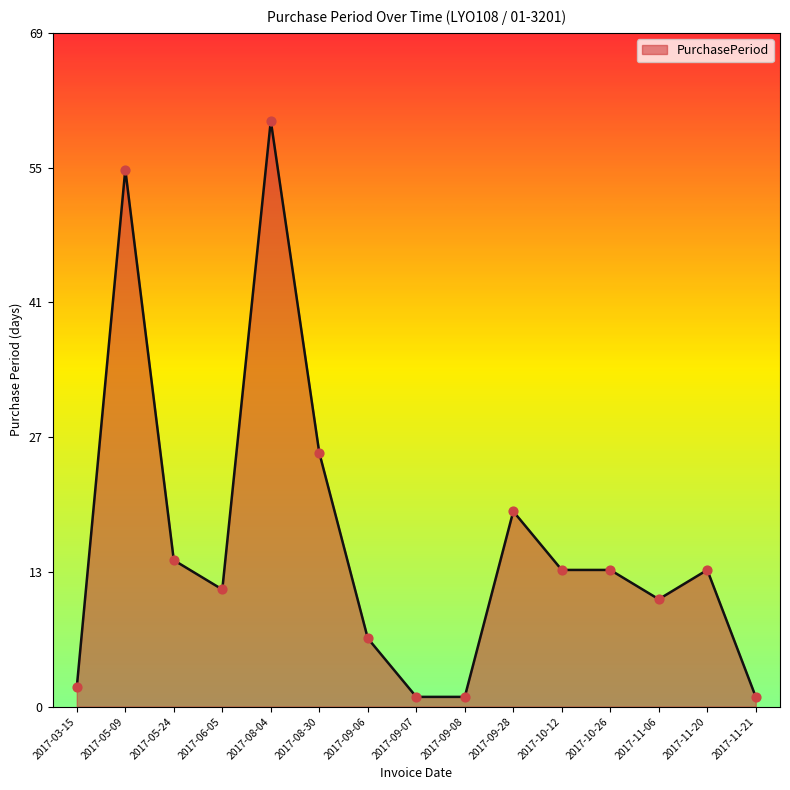

What is the change in value from 2017-09-06 to 2017-09-08?

-6